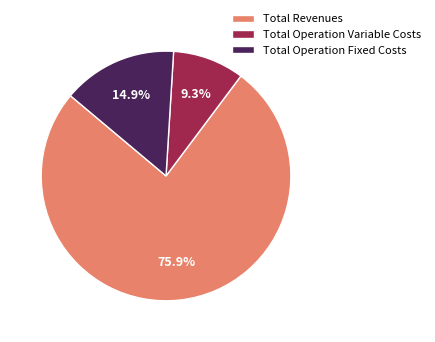

Rank the categories by value from highest to lowest.

Total Revenues, Total Operation Fixed Costs, Total Operation Variable Costs